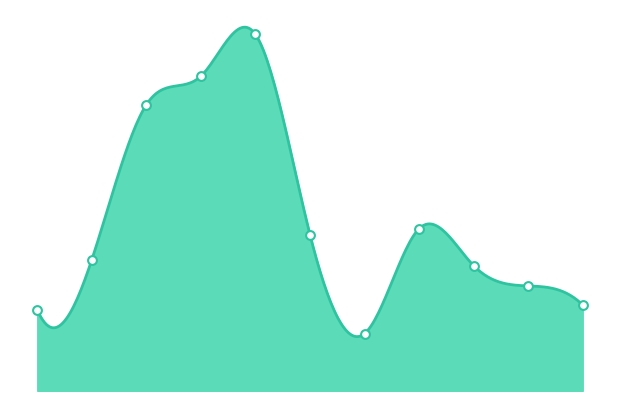

Between 4 and 10, which is larger?

4